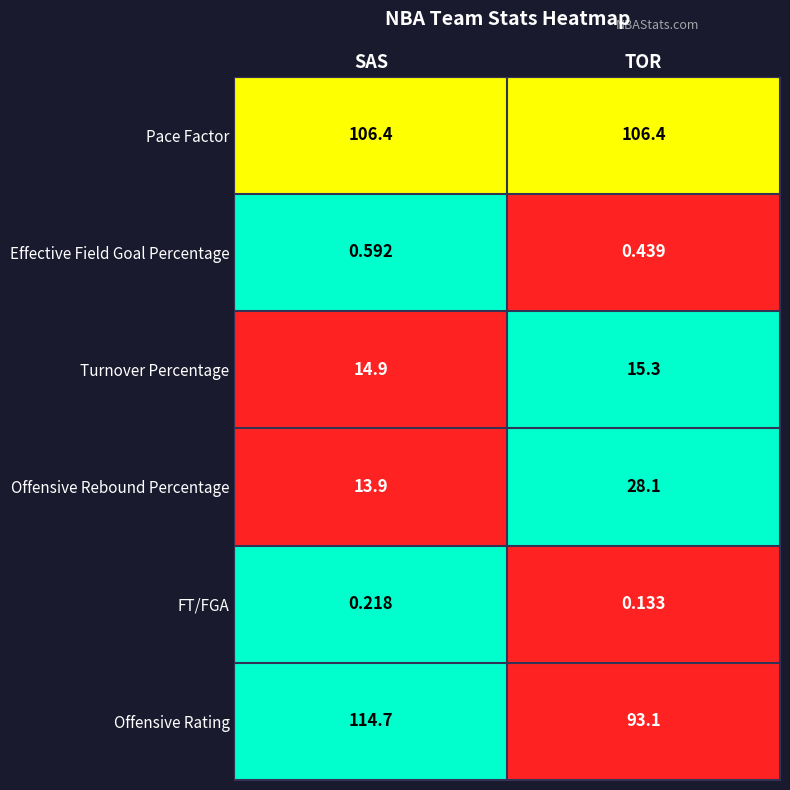

At which category is the sum across all series the highest?

SAS